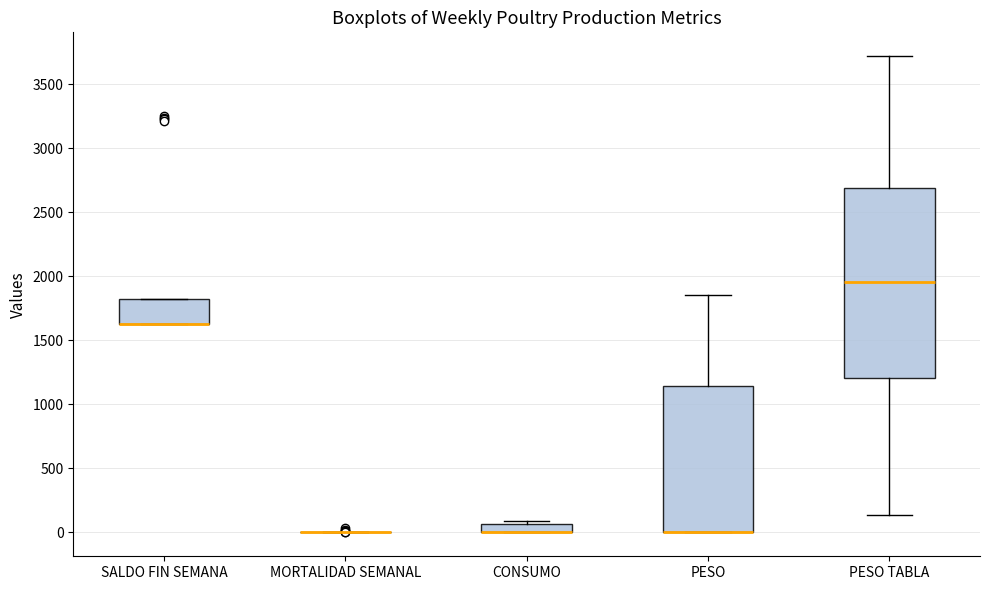

Comparing the boxes themselves (not the whiskers), which one is the tallest?

PESO TABLA